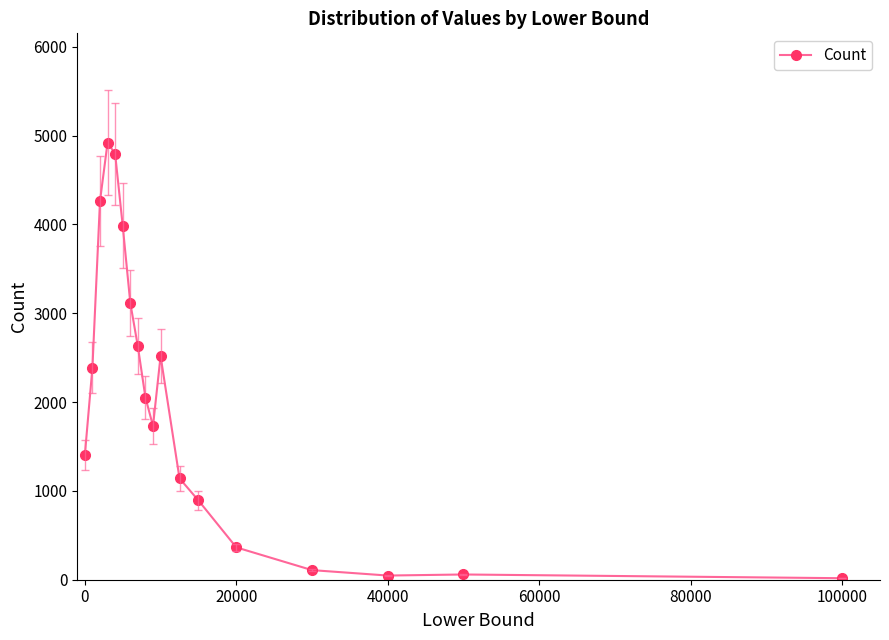

True or false: there are more than 1 points higher than both neighbors.

True